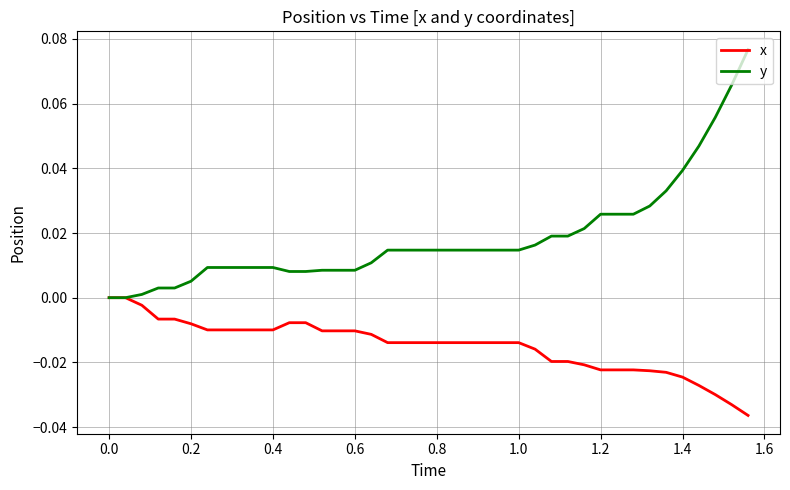

Is this an area chart (filled region under the line)?

No